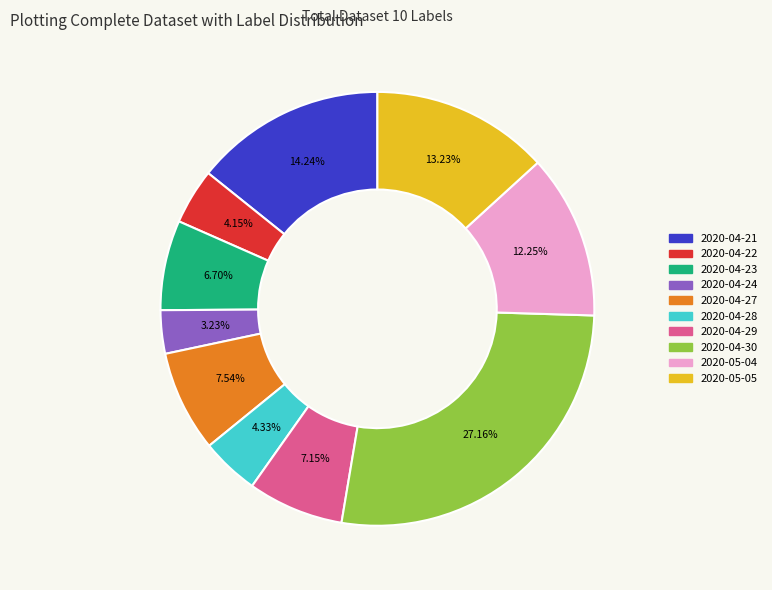

Is it true that 2020-04-22 is 12% of the pie?

False